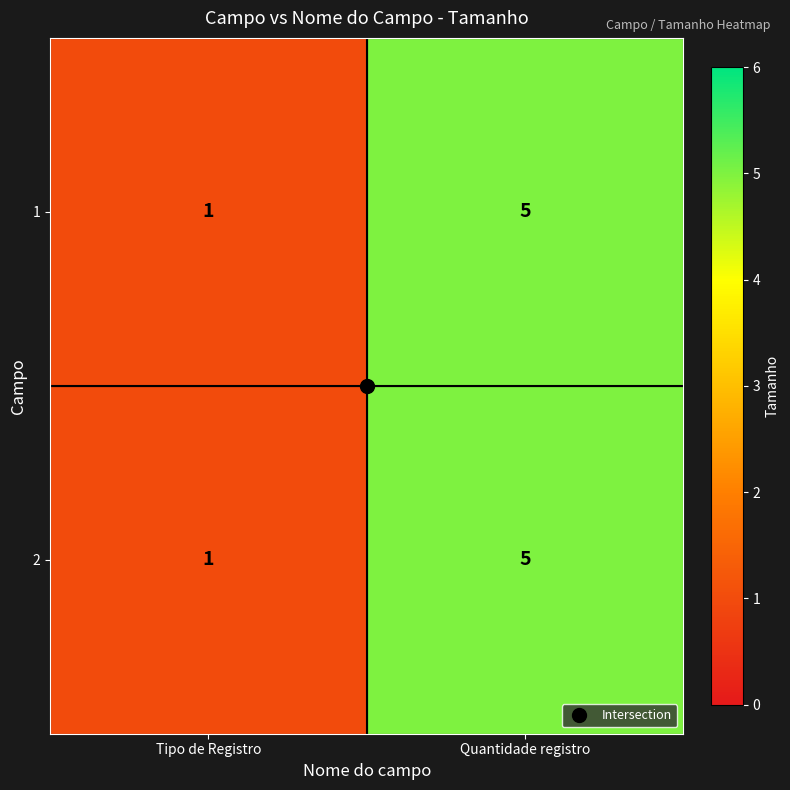

True or false: 1 has a value of 1 at Tipo de Registro.

True